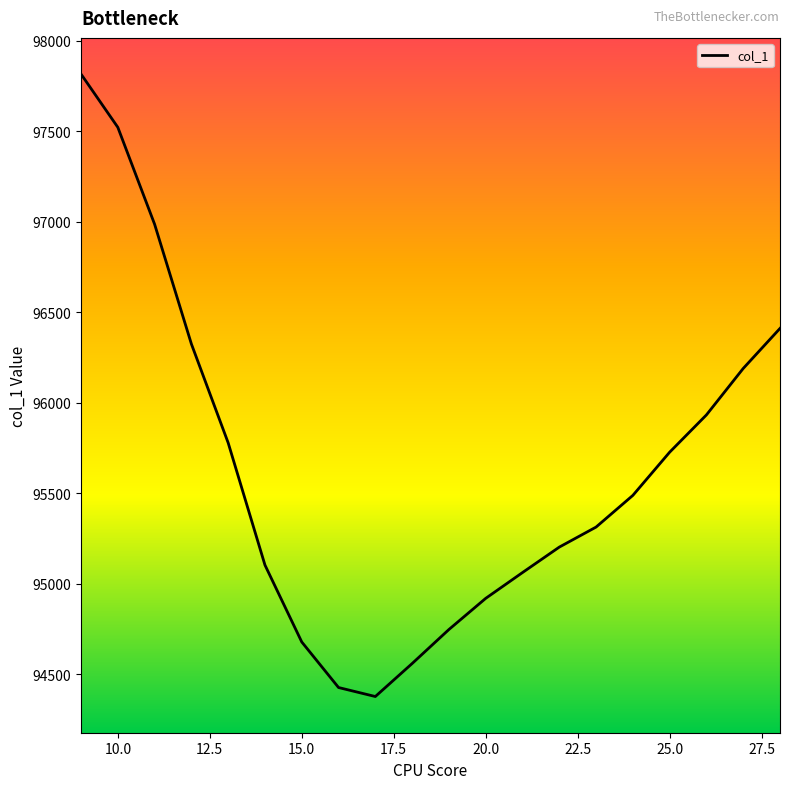

How many values are below 95487?

10